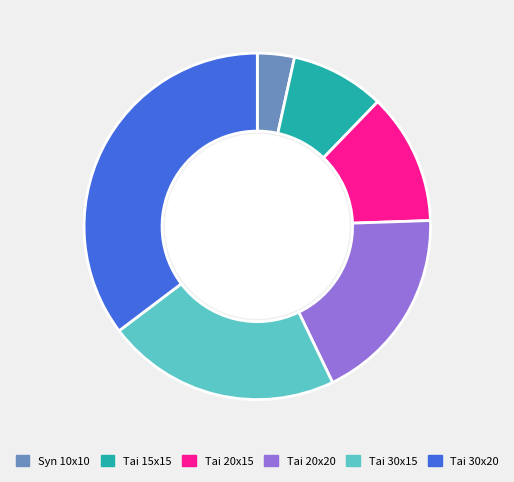

How many segments does this pie chart have?

6